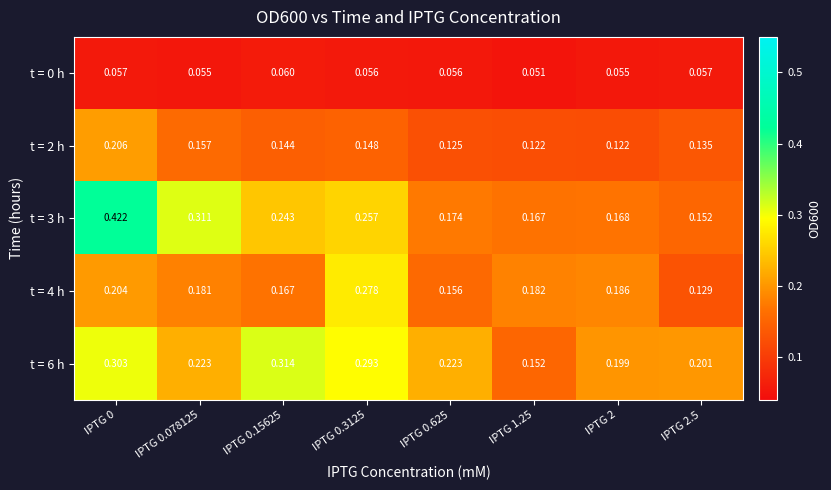

Rank the series at IPTG 2.5 from highest to lowest value.

t = 6 h, t = 3 h, t = 2 h, t = 4 h, t = 0 h